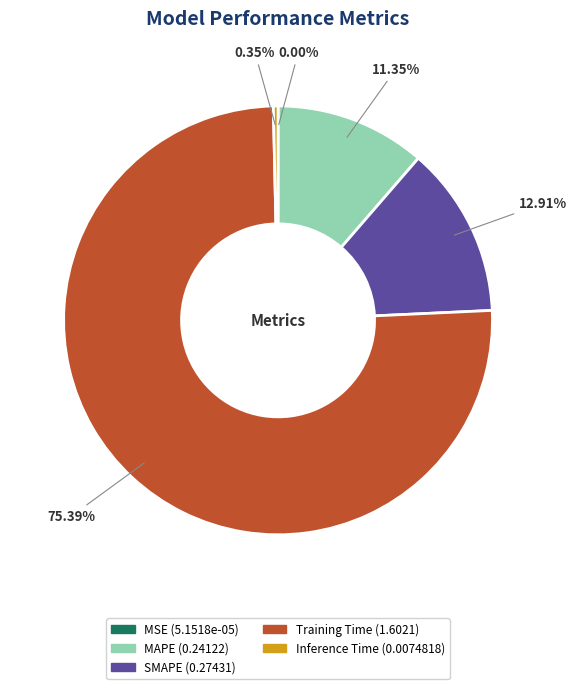

Which category has the biggest portion of the pie?

Training Time